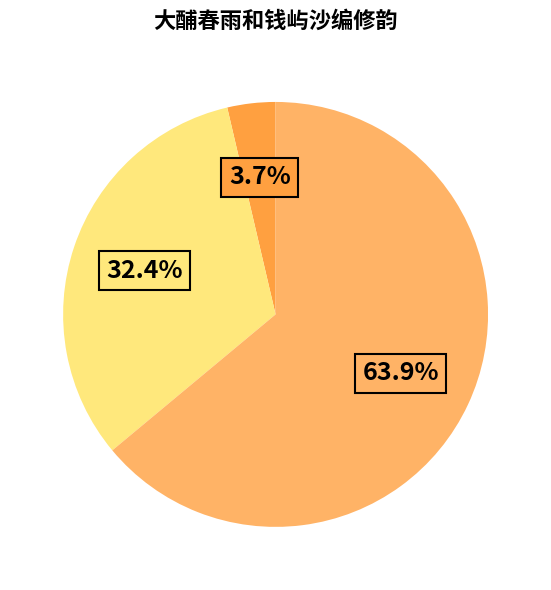

Does any single category account for the majority?

Yes